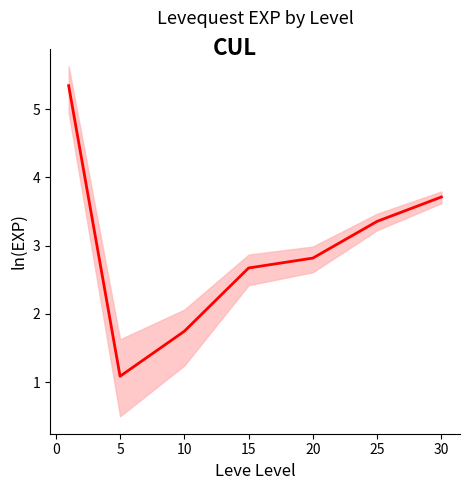

Count the number of categories in the chart.

7